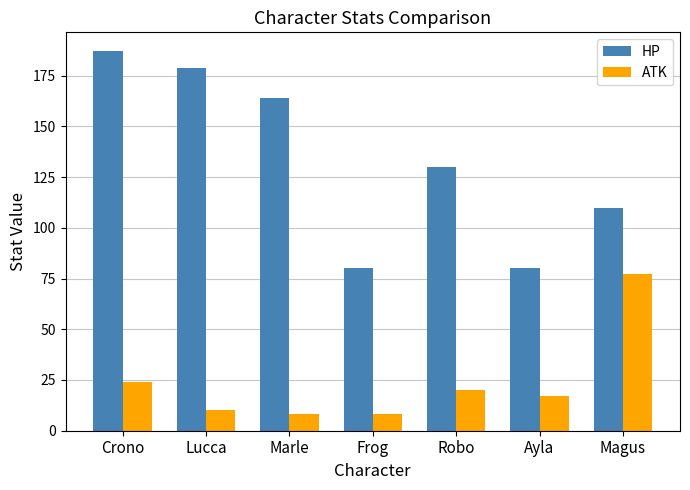

Rank the series at Frog from highest to lowest value.

HP, ATK